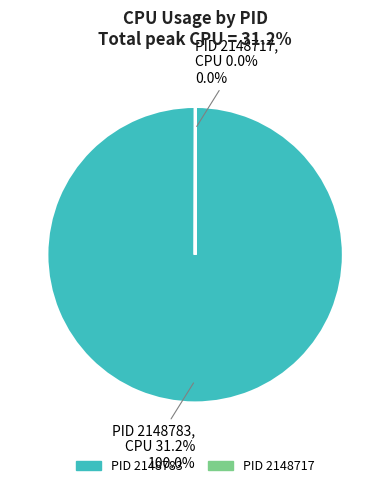

Which slice is the smallest?

2148717